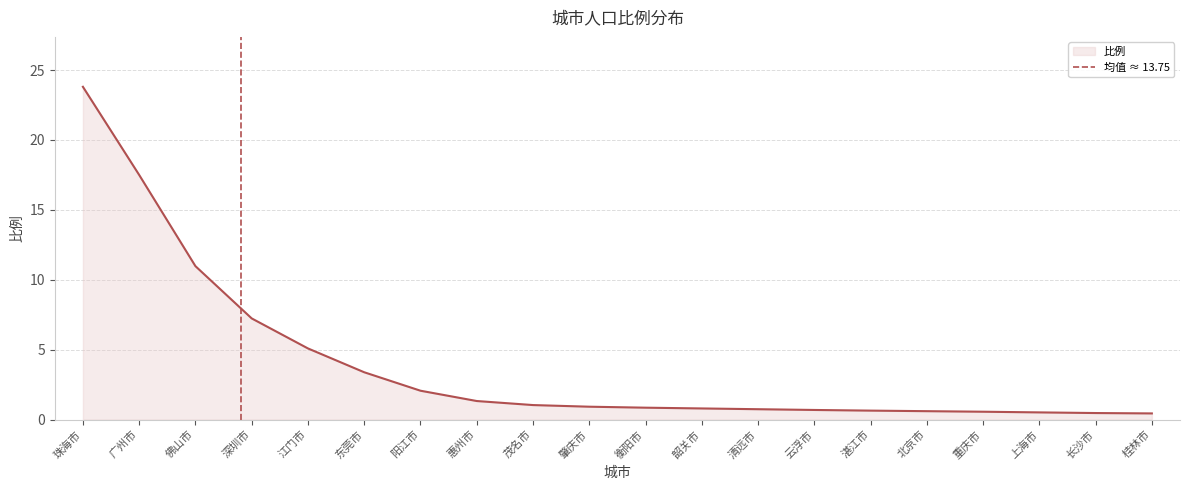

The value of 比例 at 珠海市 is 23.8. True or false?

True